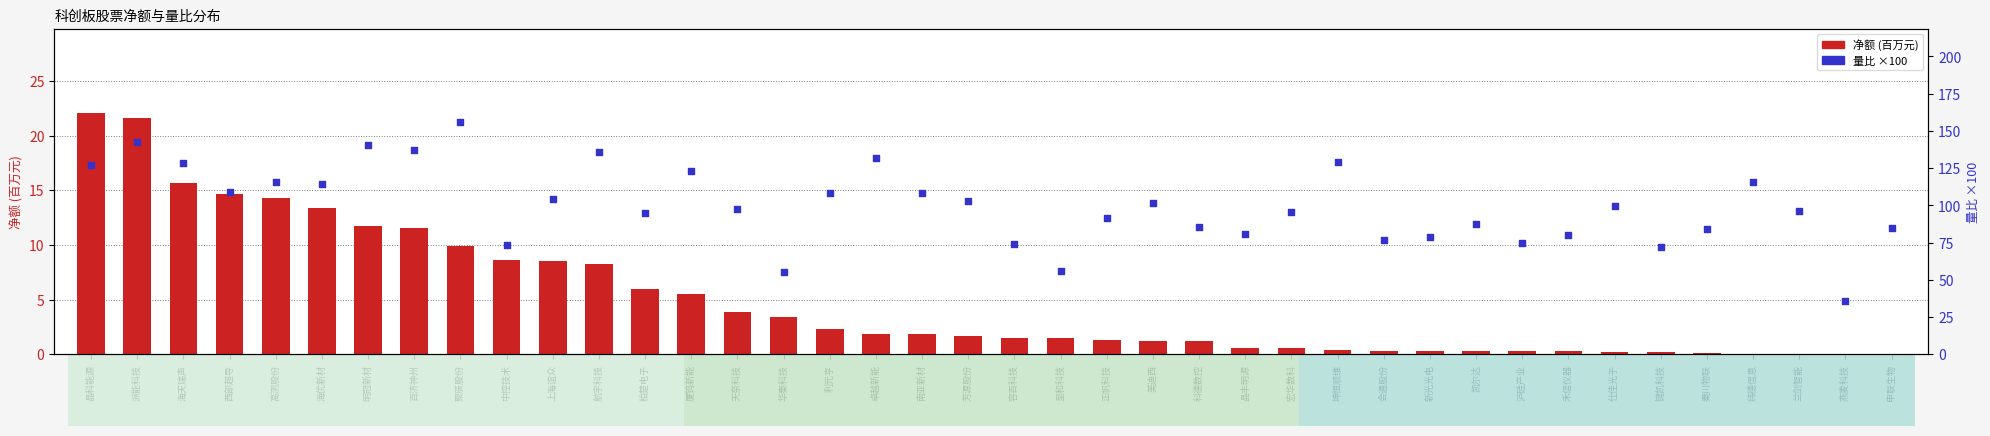

Which series has the widest spread of Y values?

量比 (×100)